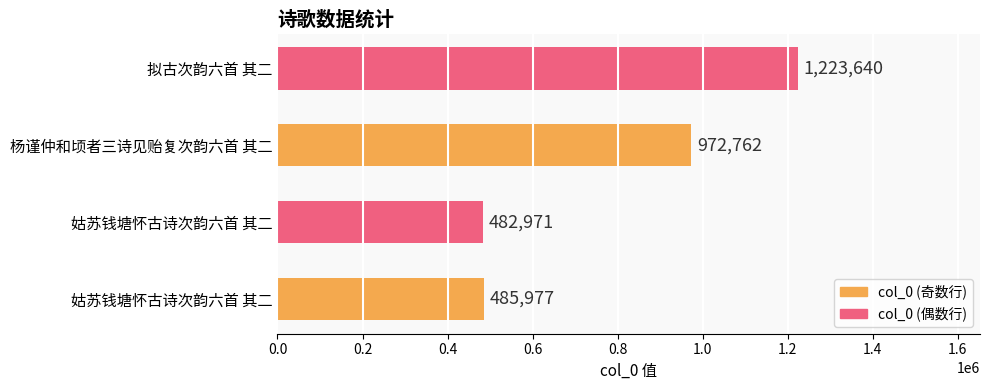

Are the bars horizontal?

Yes